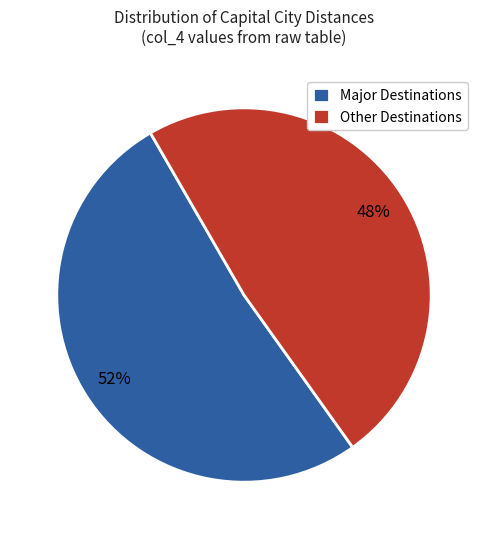

What is the ratio of the value at Major Destinations to the value at Other Destinations?

1.1